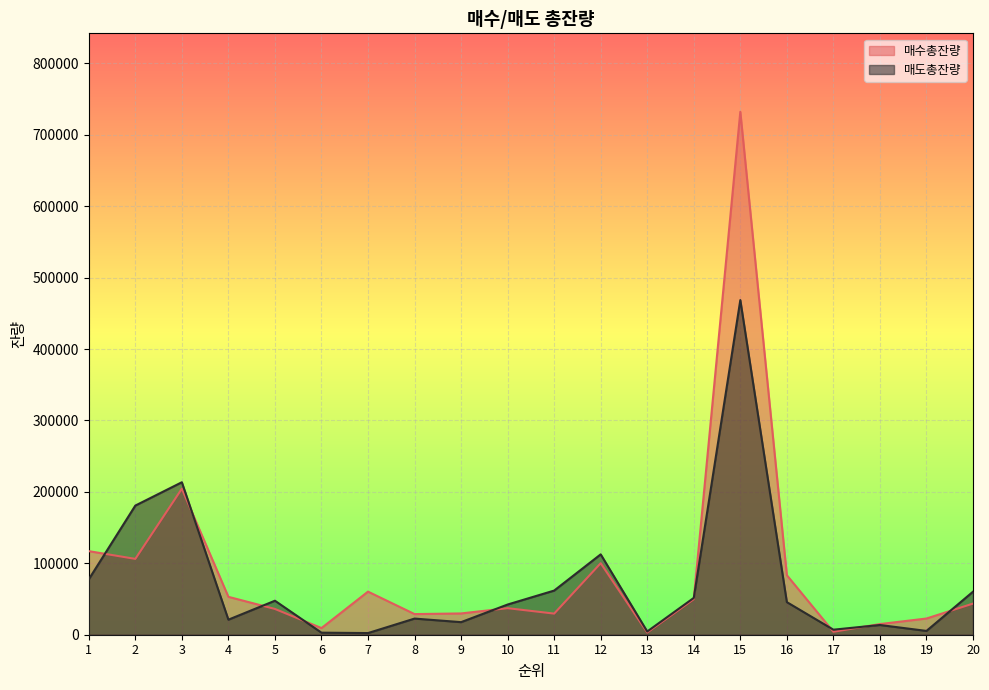

Where does the 매수총잔량 series first go above 43589?

1